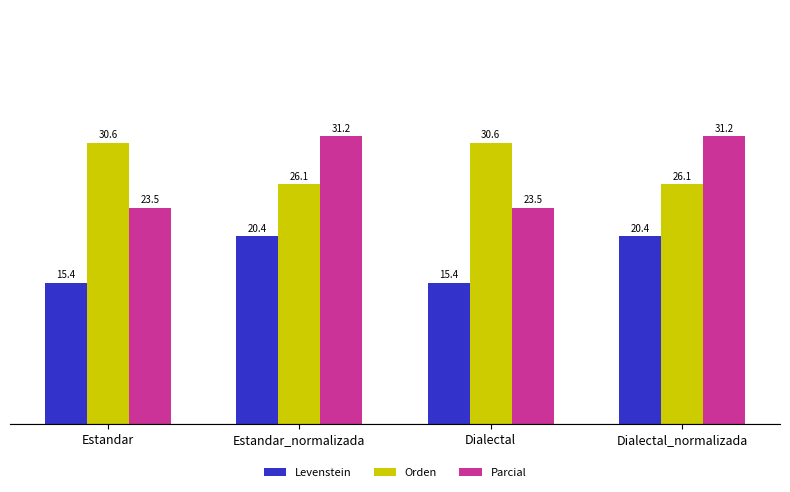

What is the sum of the Levenstein values at Estandar and Estandar_normalizada?

35.8